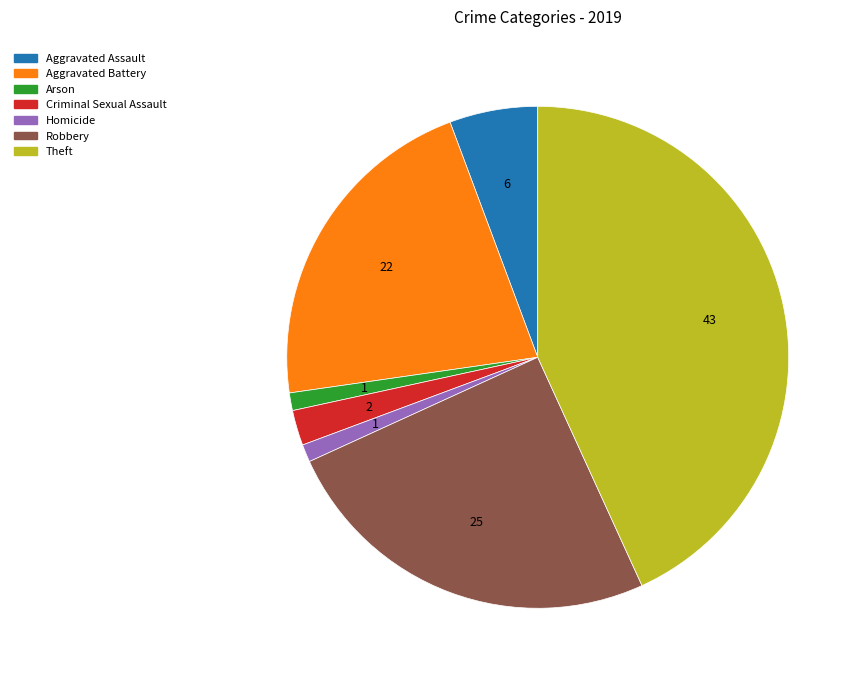

Is the sum of Aggravated Battery and Theft greater than half?

Yes